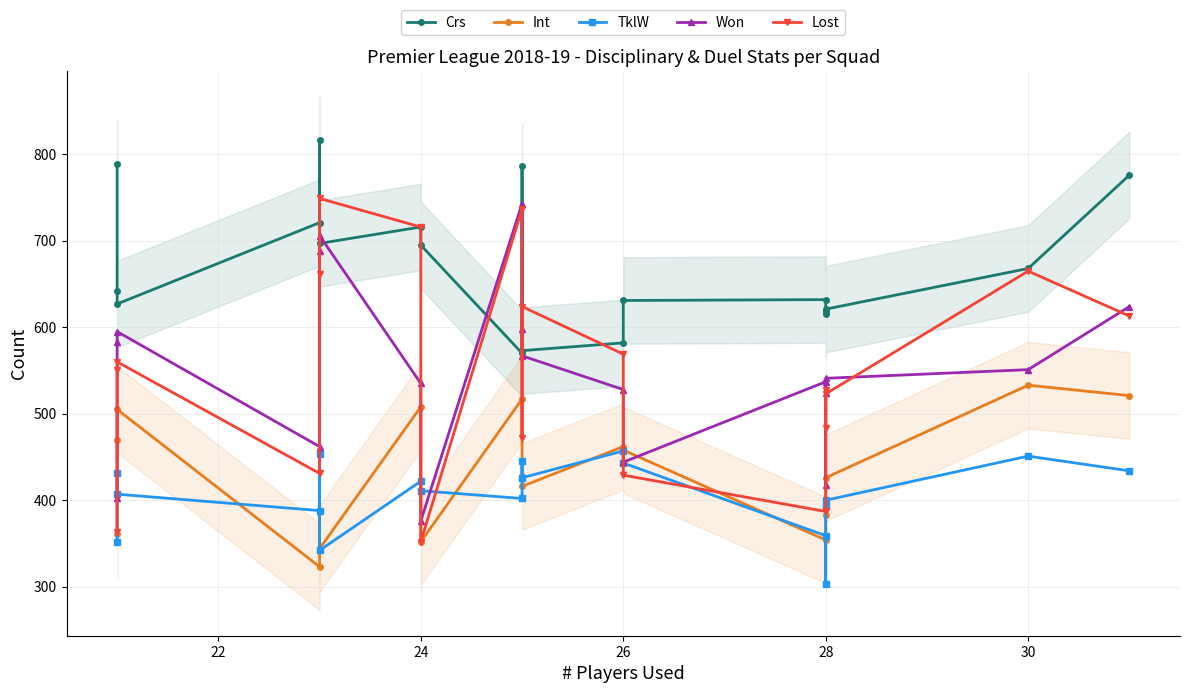

True or false: Won has a value of 1182 at 28.

False